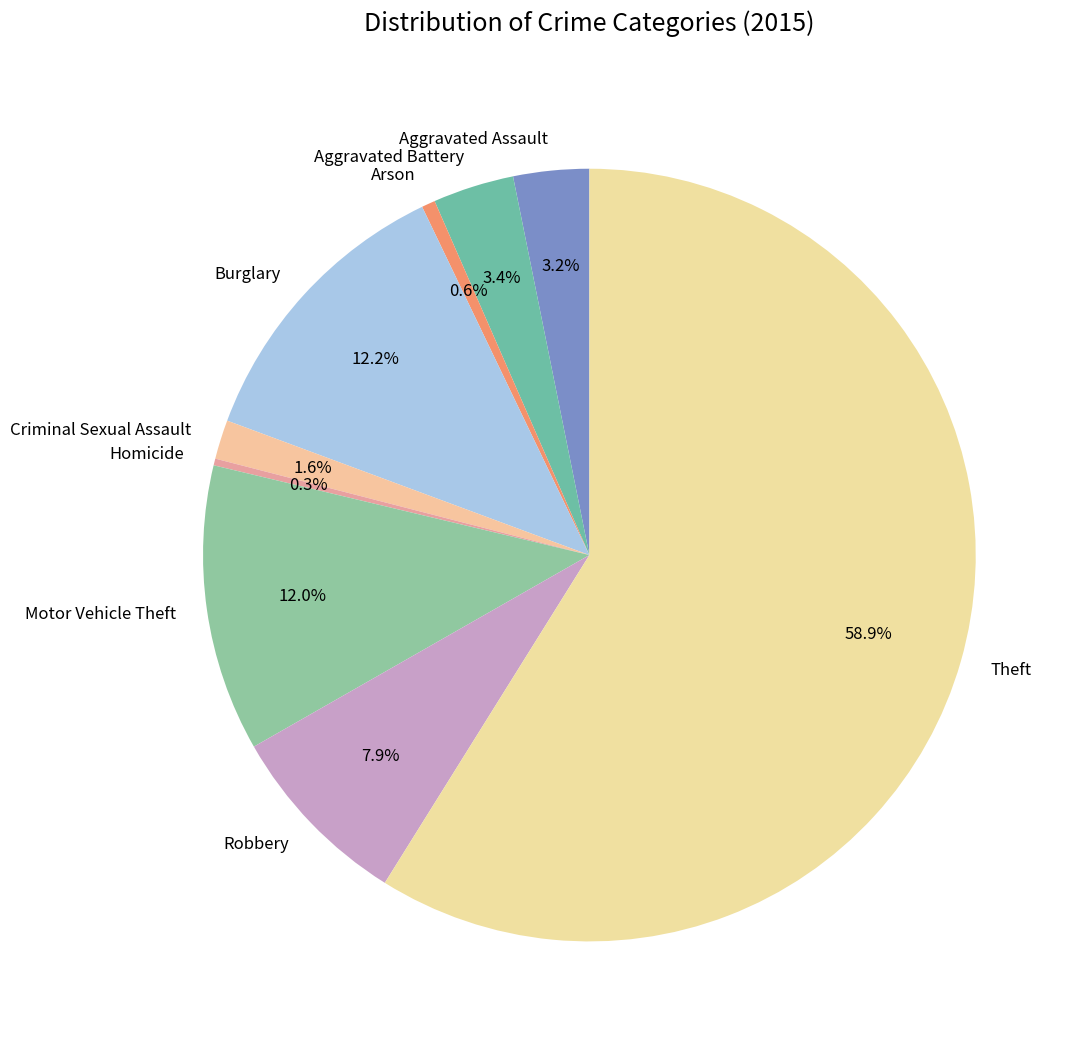

To the nearest percent, what is the combined percentage of Criminal Sexual Assault and Motor Vehicle Theft?

14%